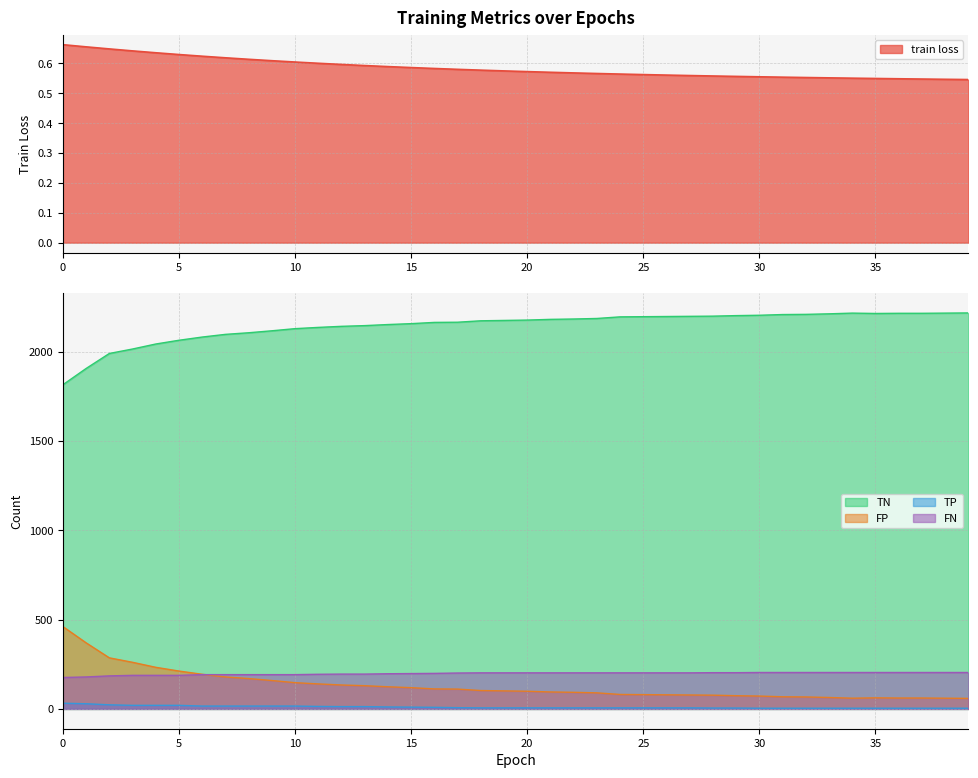

Rank the series at 12 from lowest to highest value.

train loss, TP, FP, FN, TN